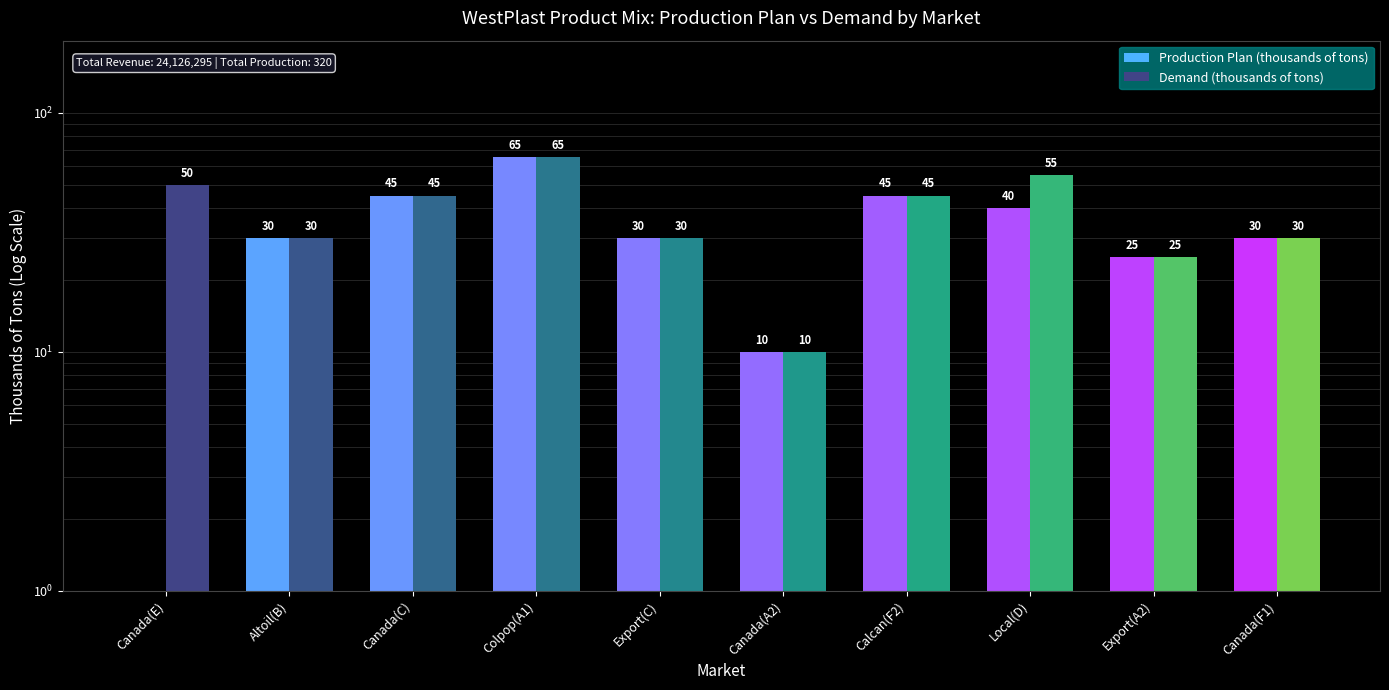

At which category does the chart reach its peak across all series?

Colpop(A1)